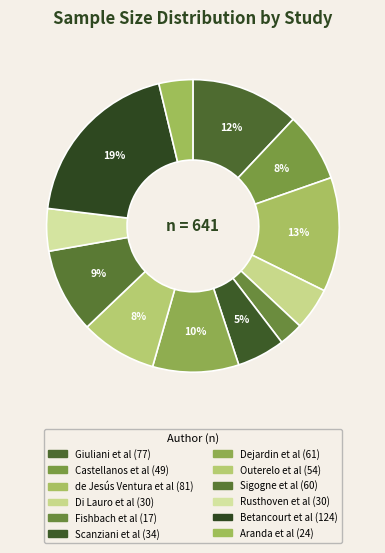

How many slices are in this pie chart?

12